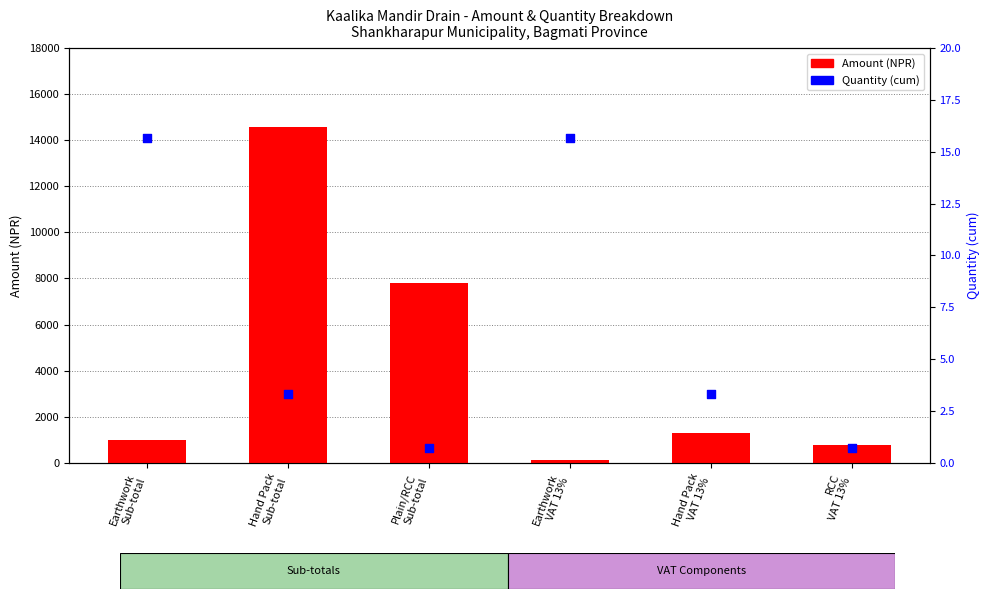

Which series contains the highest Y value?

Amount (NPR)